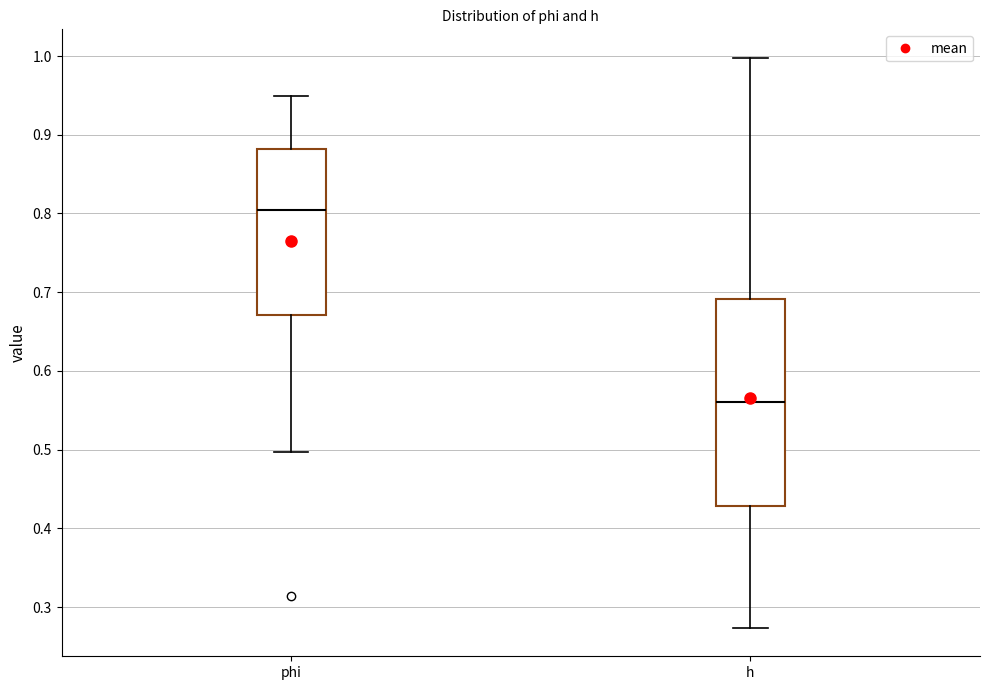

Reading left to right, read every box against the y-axis: the position of its median line, the range the box covers, and the ends of its whiskers. The values are not printed on the chart, so give them approximately, as read against the axis.

phi: median 0.80, box 0.67 to 0.88, whiskers 0.50 to 0.95
h: median 0.56, box 0.43 to 0.69, whiskers 0.27 to 1.00